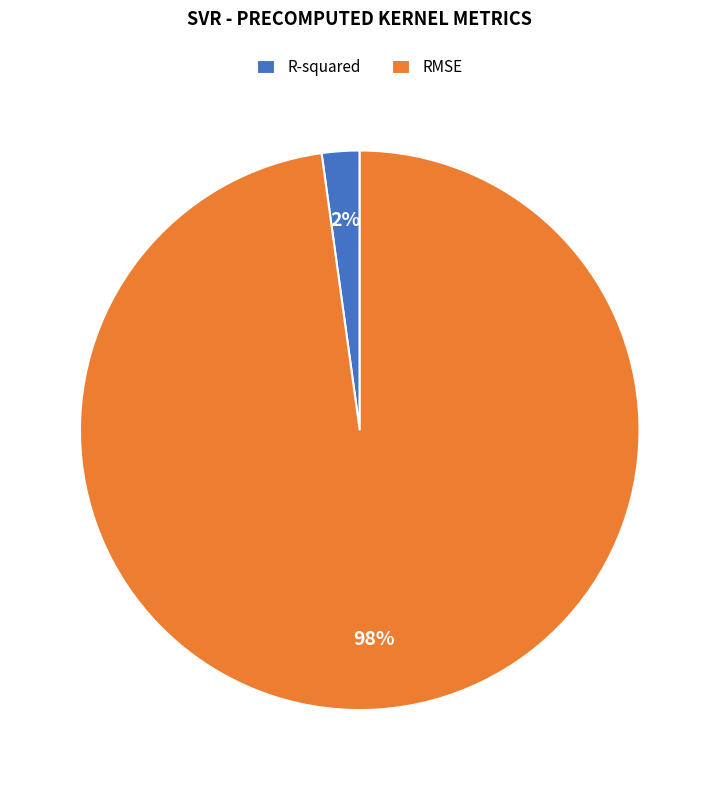

How many segments does this pie chart have?

2